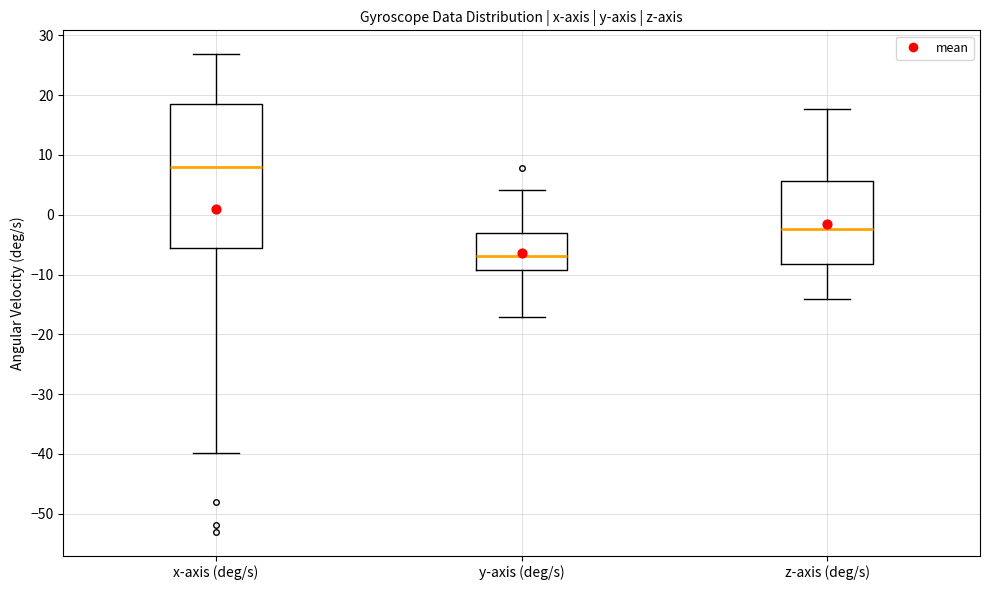

Which box has the lowest median line?

y-axis (deg/s)